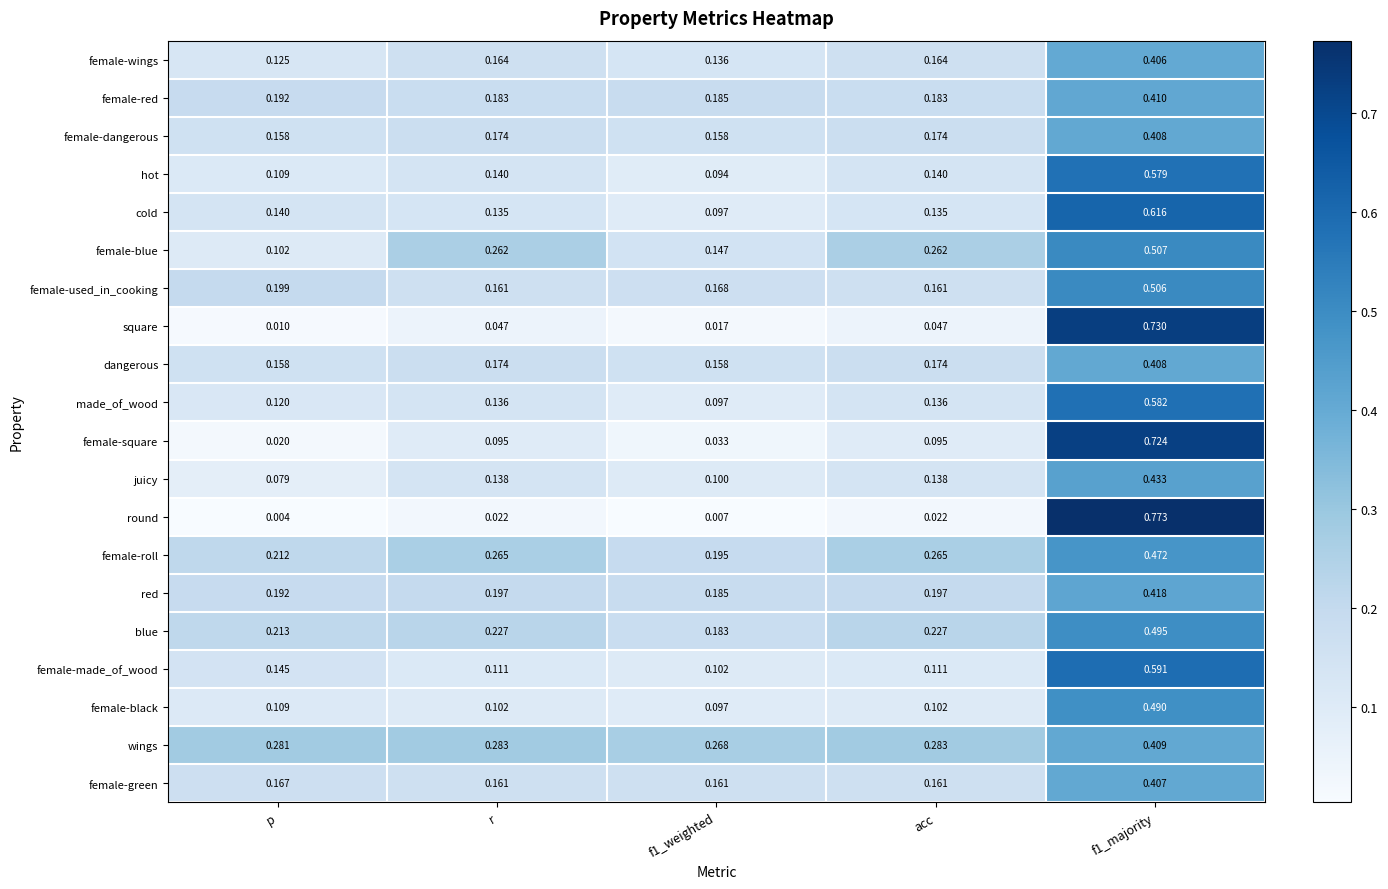

Which series has the largest total across all categories?

wings